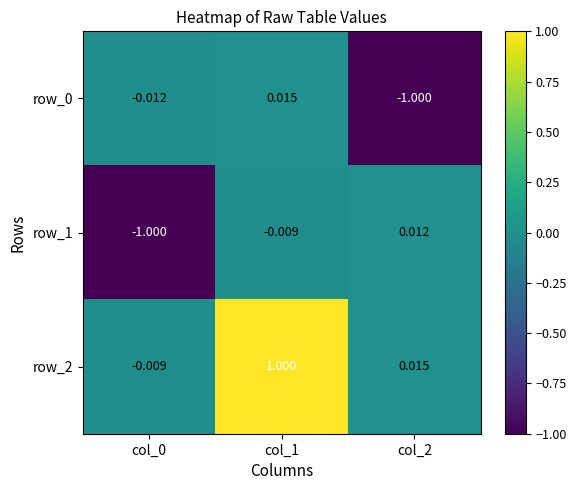

True or false: row_0 has a value of -1.3 at col_2.

False